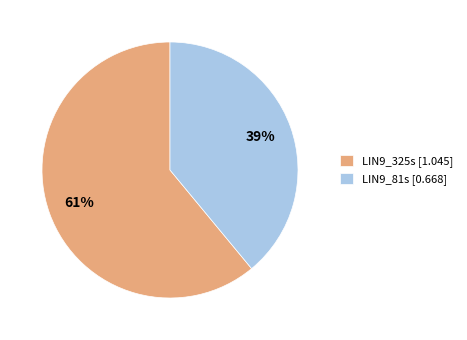

Is it true that LIN9_325s is 53% of the pie?

False